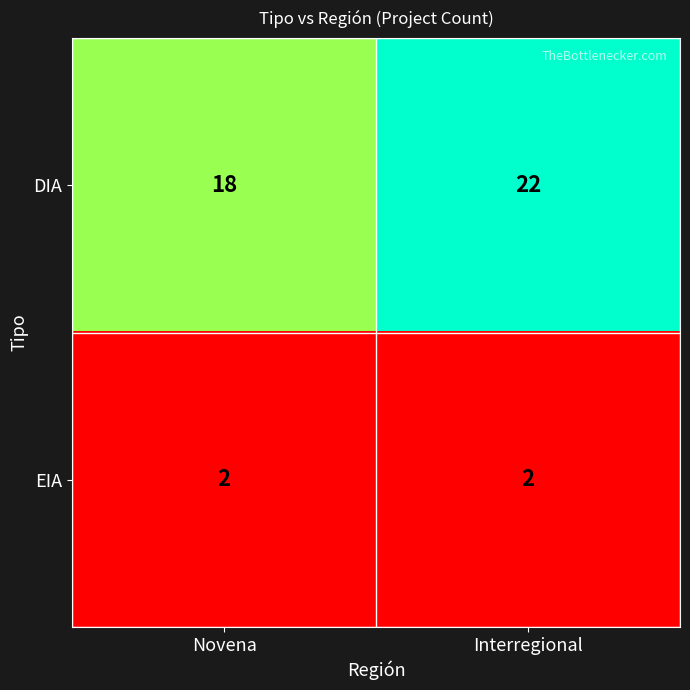

Reading left to right, transcribe all the data shown in this chart.

DIA: 18	22
EIA: 2	2